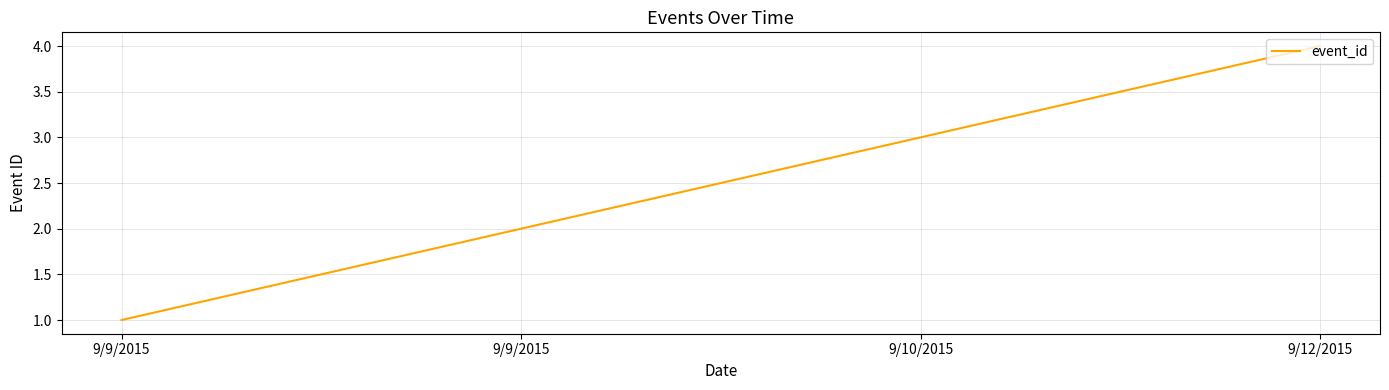

Between 9/9/2015 and 9/12/2015, which is larger?

9/12/2015